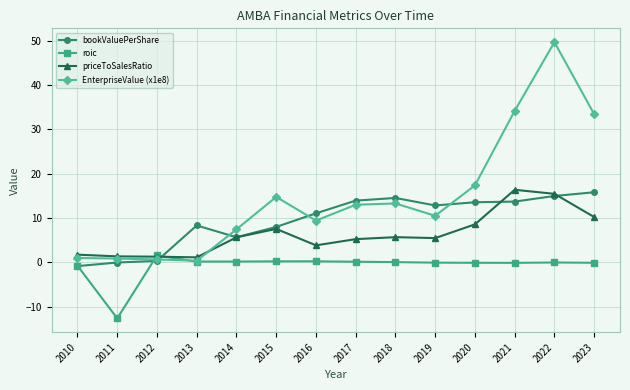

Does the chart display data point markers on the line(s)?

Yes